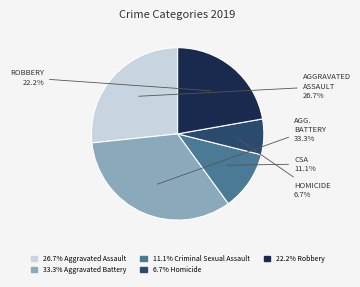

How many slices are in this pie chart?

5